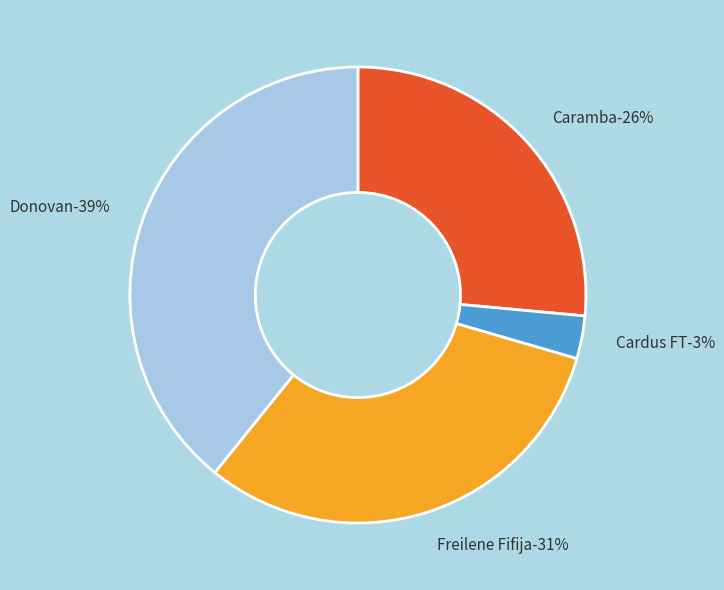

To the nearest percent, what is the difference between the largest and smallest slice percentages?

36%